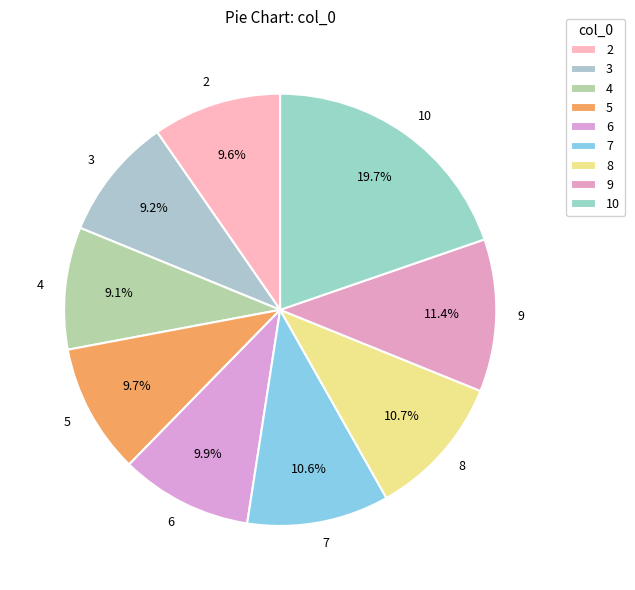

Approximately how many times larger is the value at 3 compared to 9?

0.8